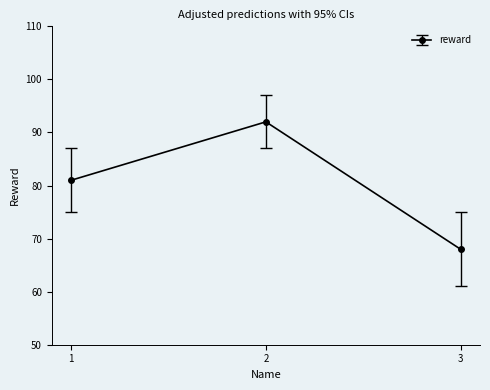

Which label corresponds to the largest value in the chart?

2